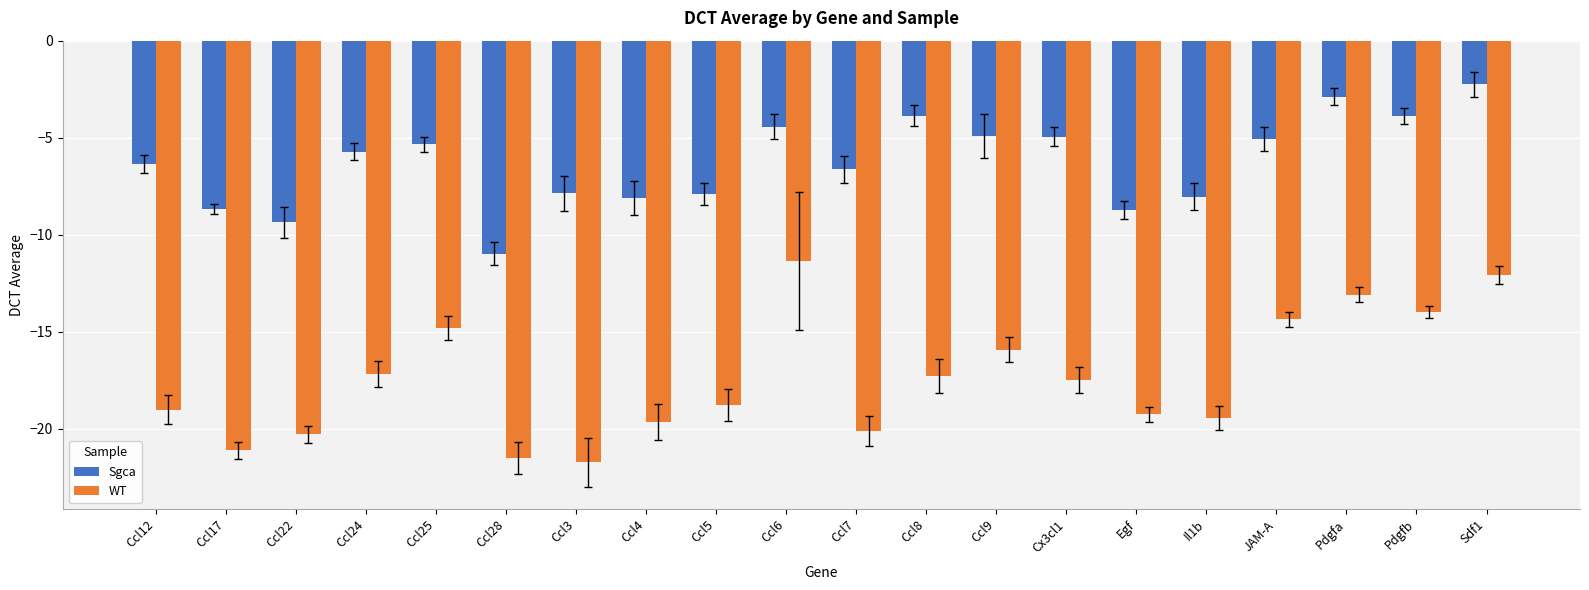

Is it true that Sgca equals -9.4 at Ccl22?

True